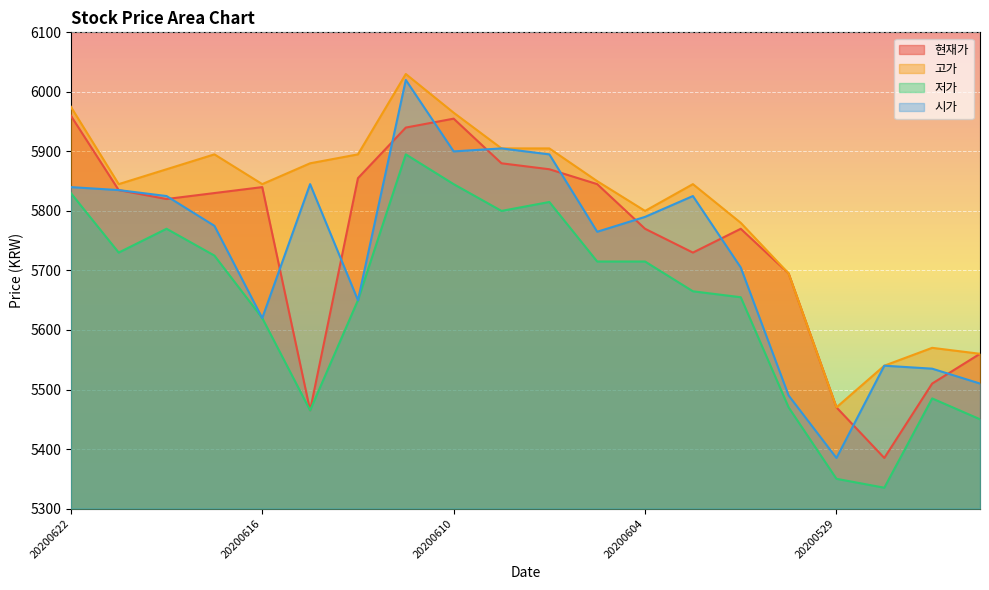

Rank the categories by 저가 value from highest to lowest.

20200611, 20200610, 20200622, 20200608, 20200609, 20200618, 20200619, 20200617, 20200605, 20200604, 20200603, 20200602, 20200612, 20200616, 20200527, 20200601, 20200615, 20200526, 20200529, 20200528